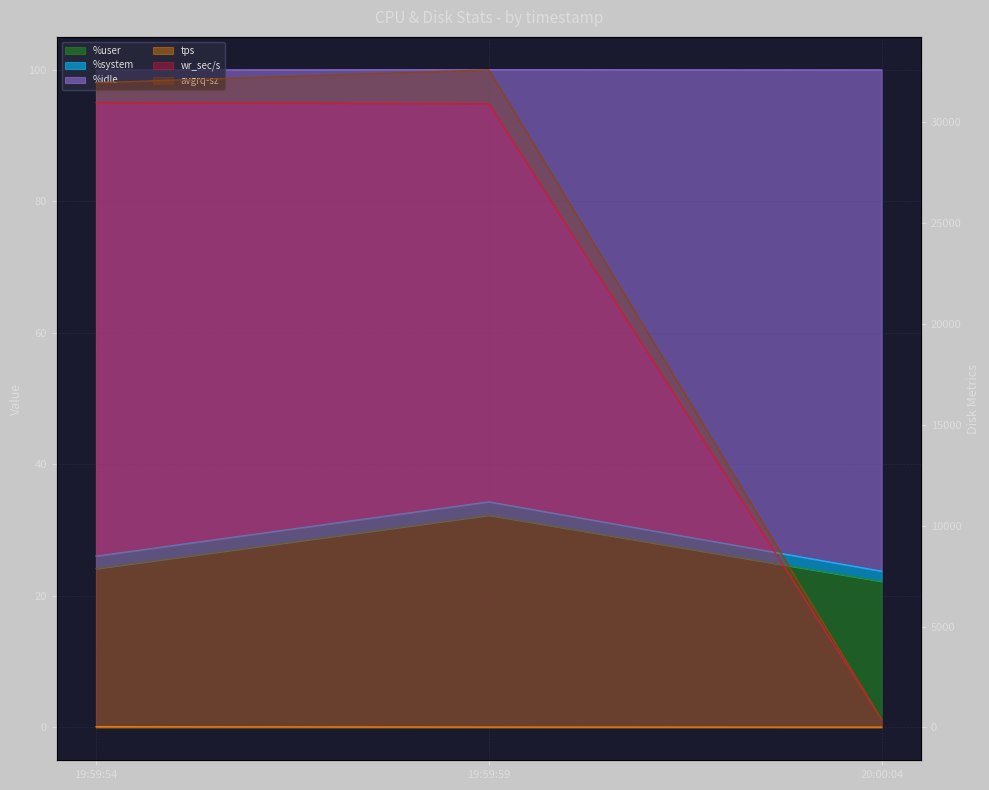

What is the spread (max minus min) of values at 19:59:54?

30954.5